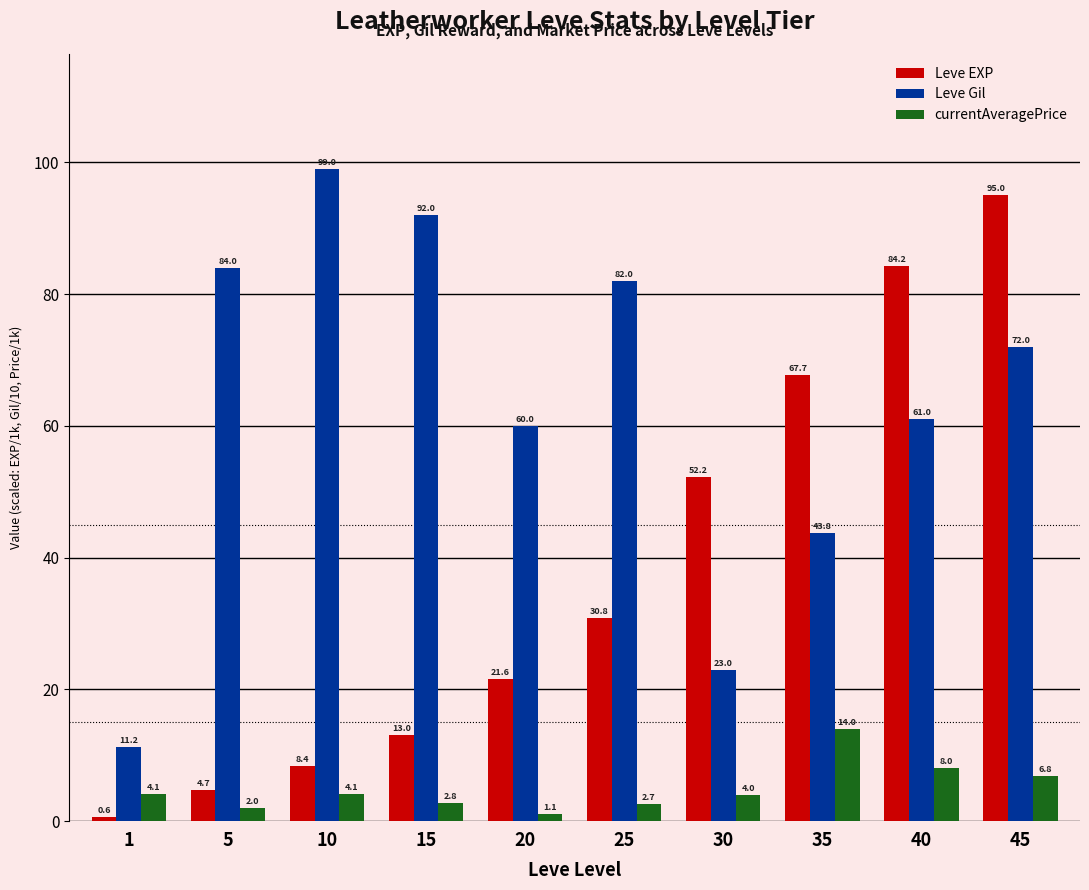

What is the lowest value of the Leve EXP series?

0.6